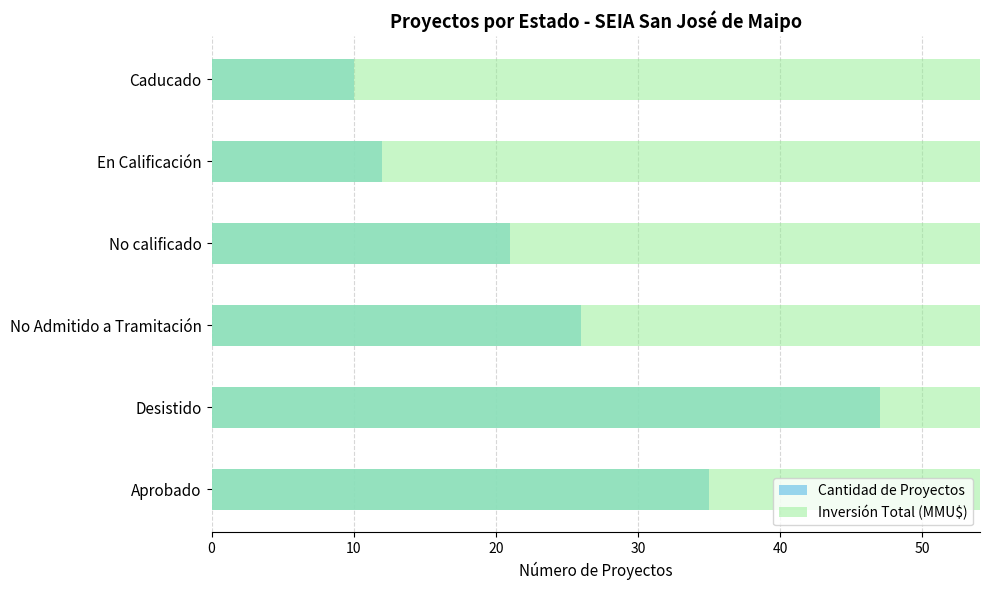

Rank the series at 40 from highest to lowest value.

Inversión Total (MMU$), Cantidad de Proyectos